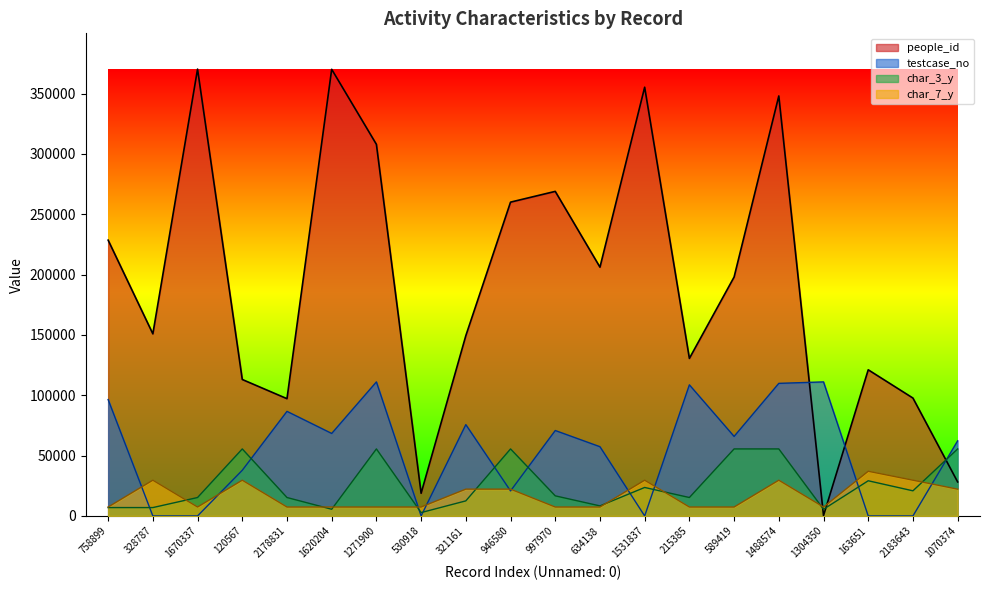

Rank the series at 328787 from lowest to highest value.

testcase_no, char_3_y, char_7_y, people_id